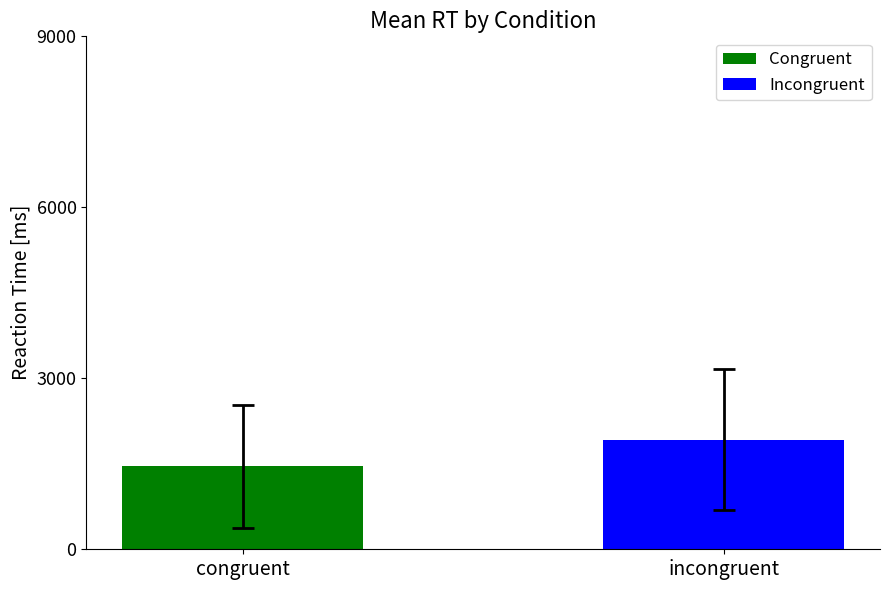

Count the number of categories in the chart.

1